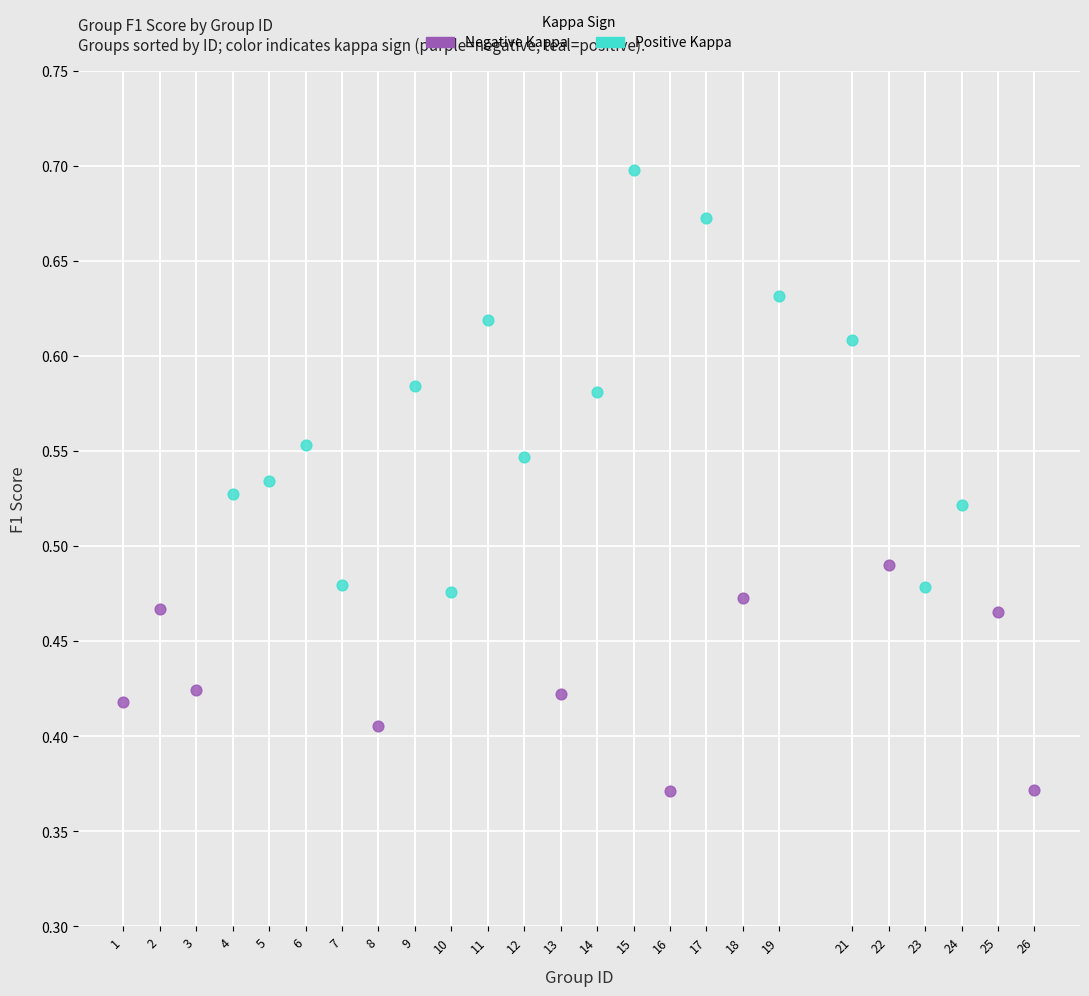

Which series has the widest spread of Y values?

Positive Kappa